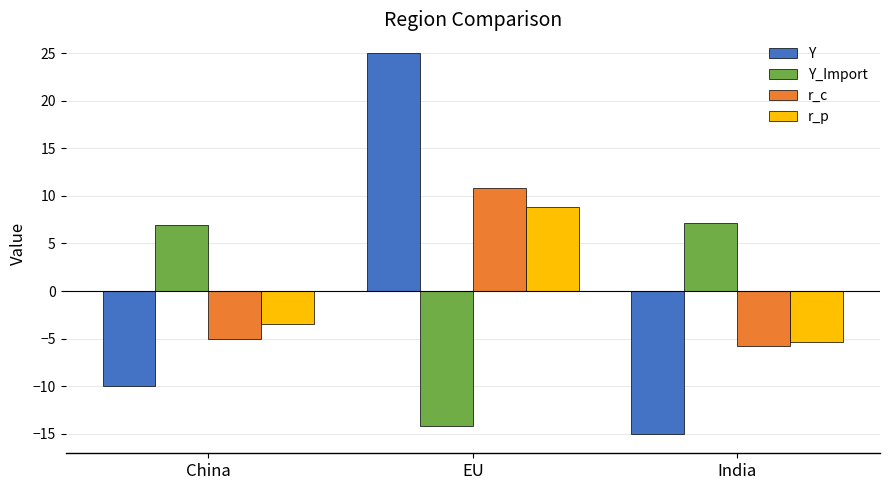

Between China and India, which series saw the biggest shift?

Y